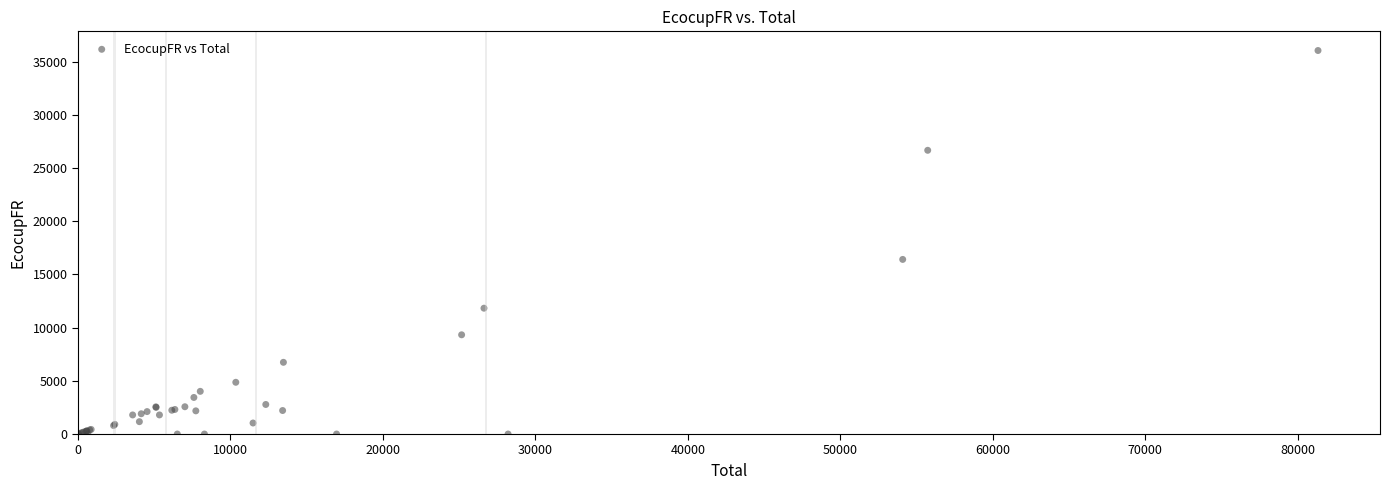

What Y value in the scatter plot is closest to 18016?

16405.7